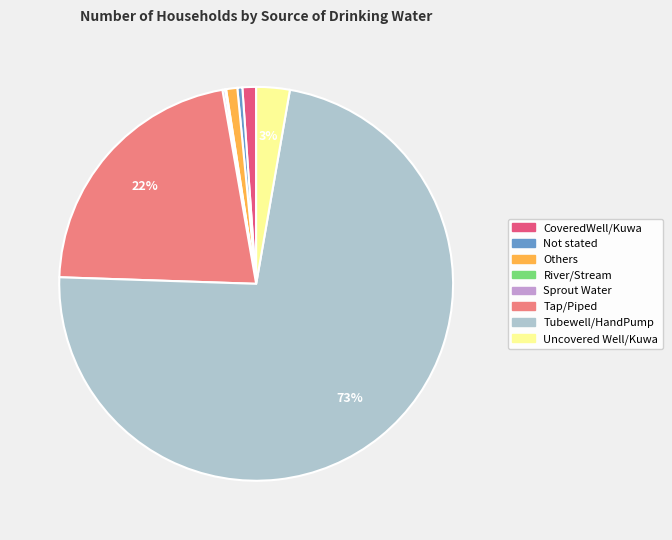

Which slice is the largest?

Tubewell/HandPump